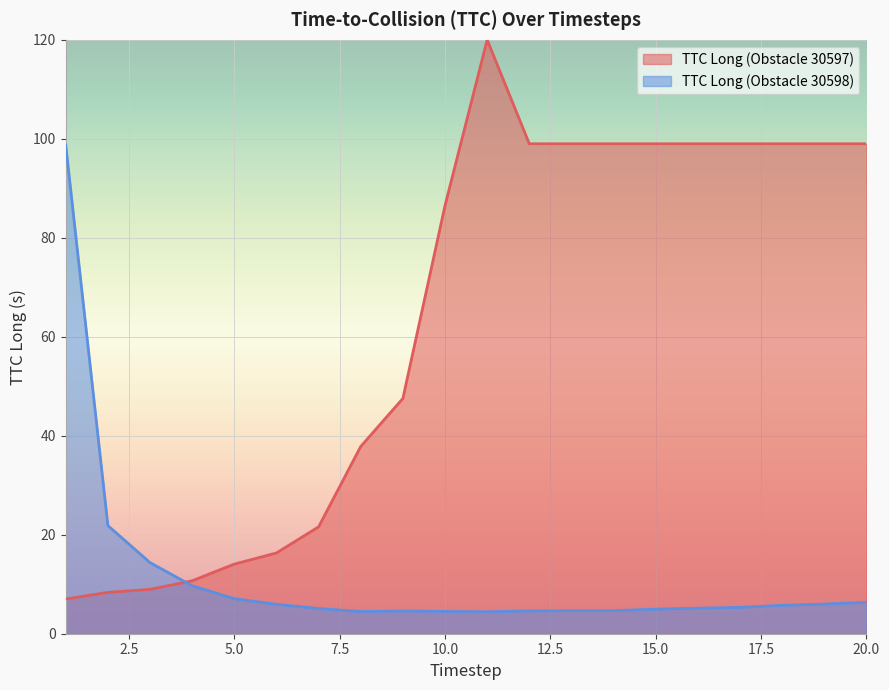

How many series are shown in this chart?

2